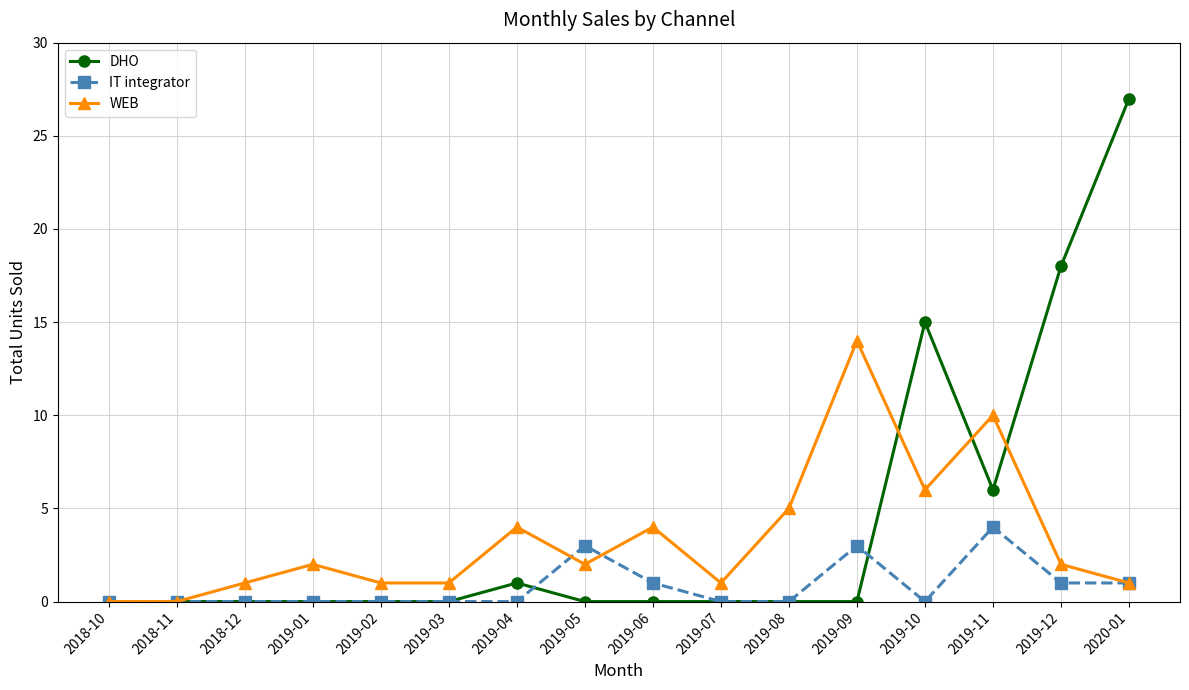

What is the label of the 4th point from the left?

2019-01